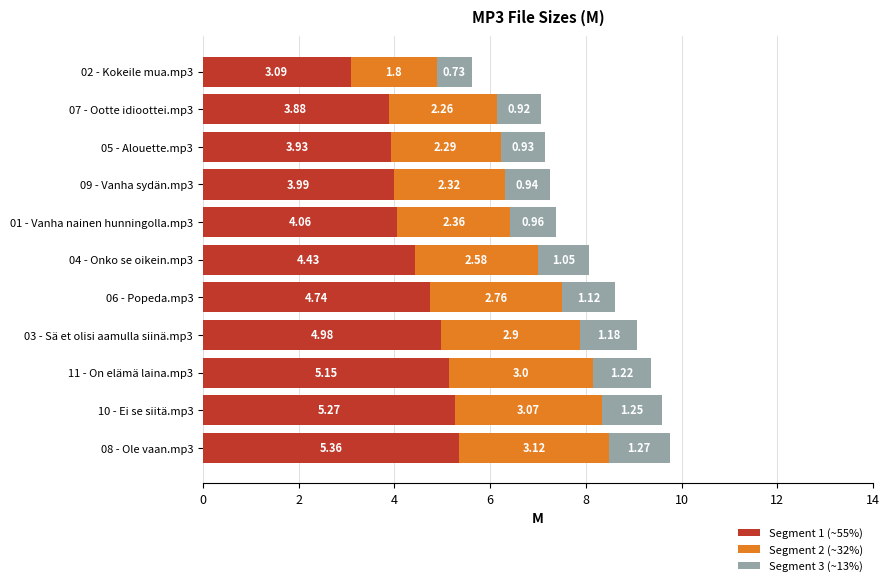

What is the sum of all Segment 1 (~55%) values?

48.9